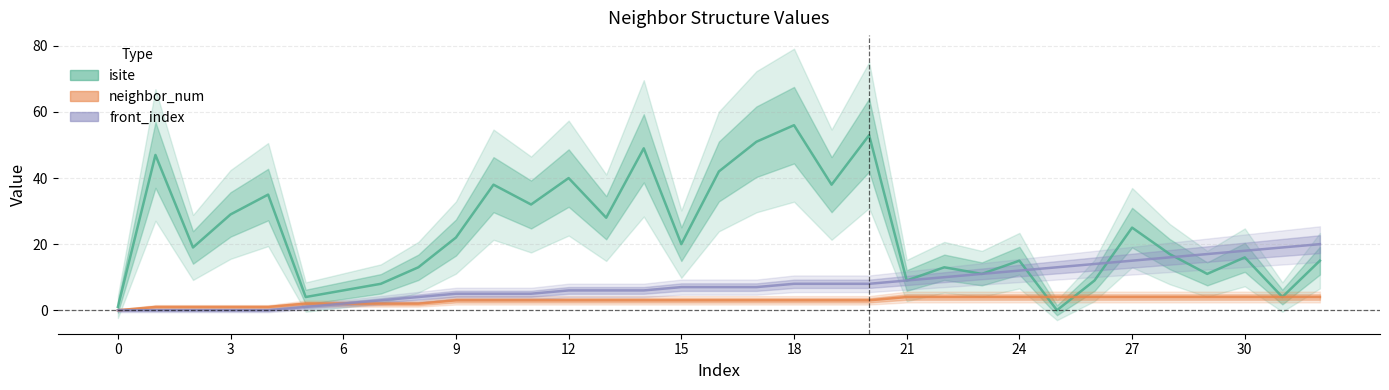

How many data points in neighbor_num are less than 3?

9